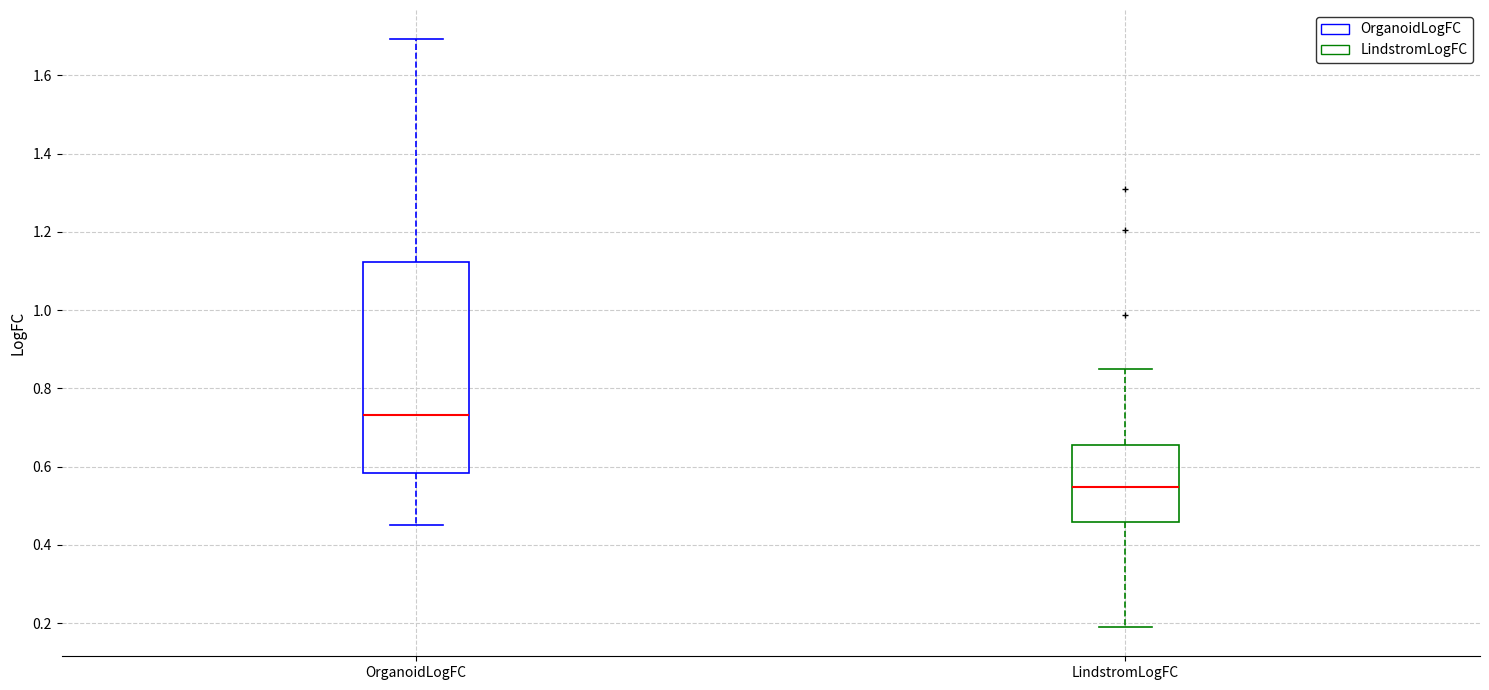

Comparing the boxes themselves (not the whiskers), which one is the tallest?

OrganoidLogFC